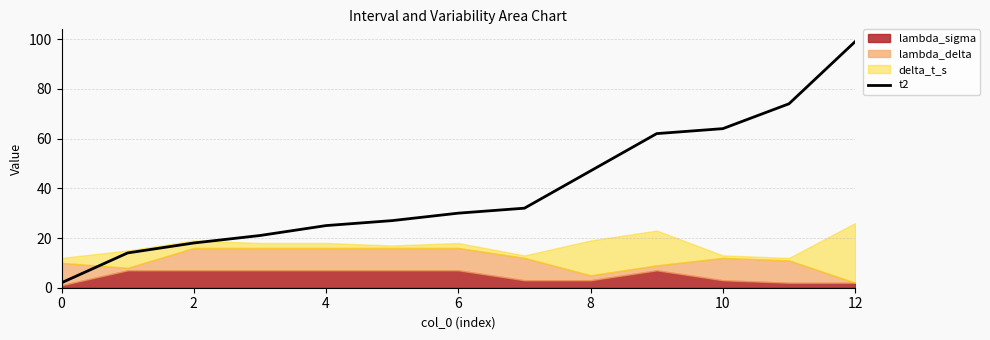

The t2 series shows 30 at 6. True or false?

True